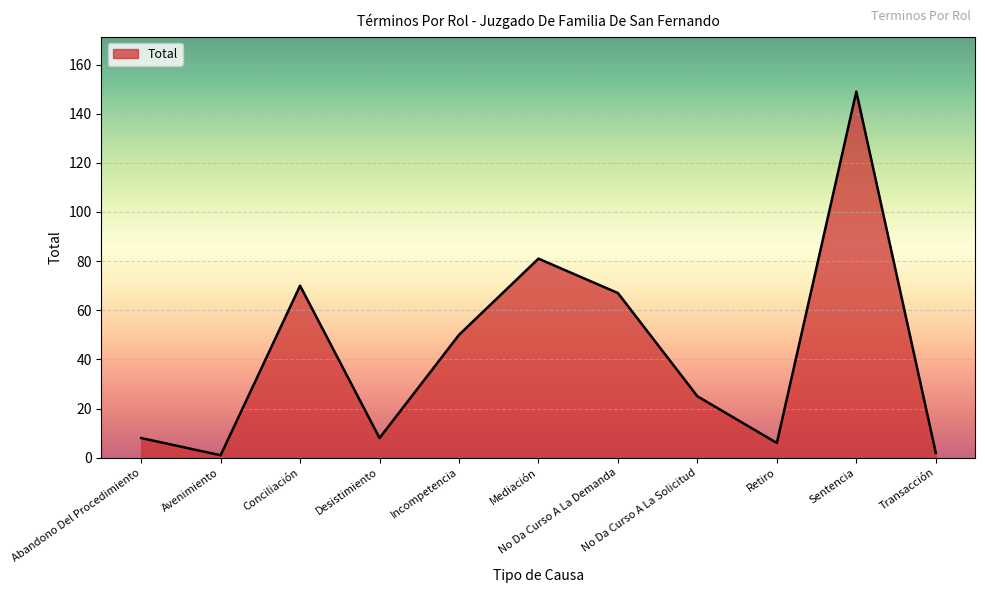

What is the change in value from No Da Curso A La Demanda to Retiro?

-61